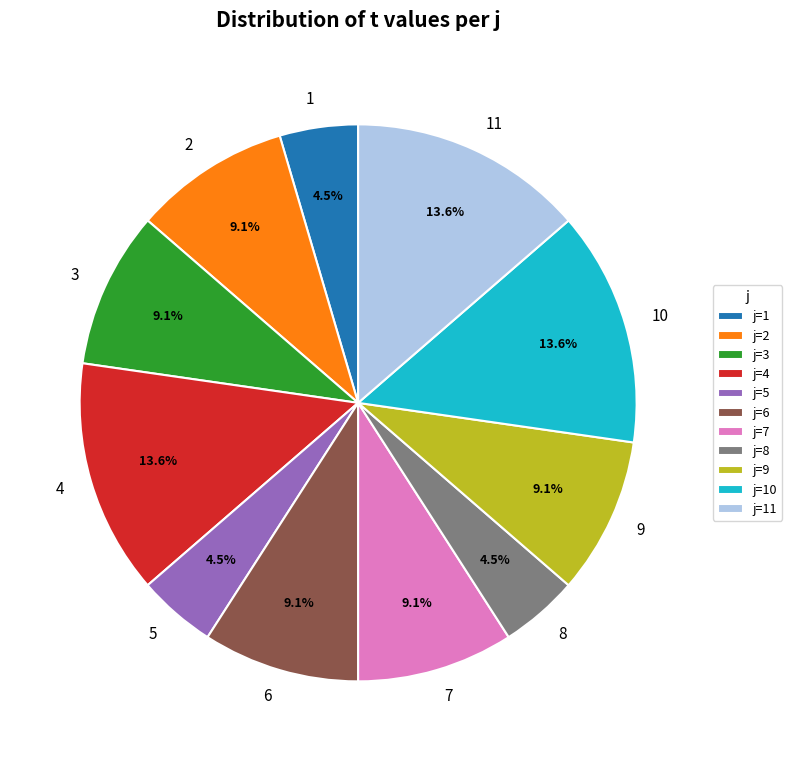

Is it true that 4 is 14% of the pie?

True